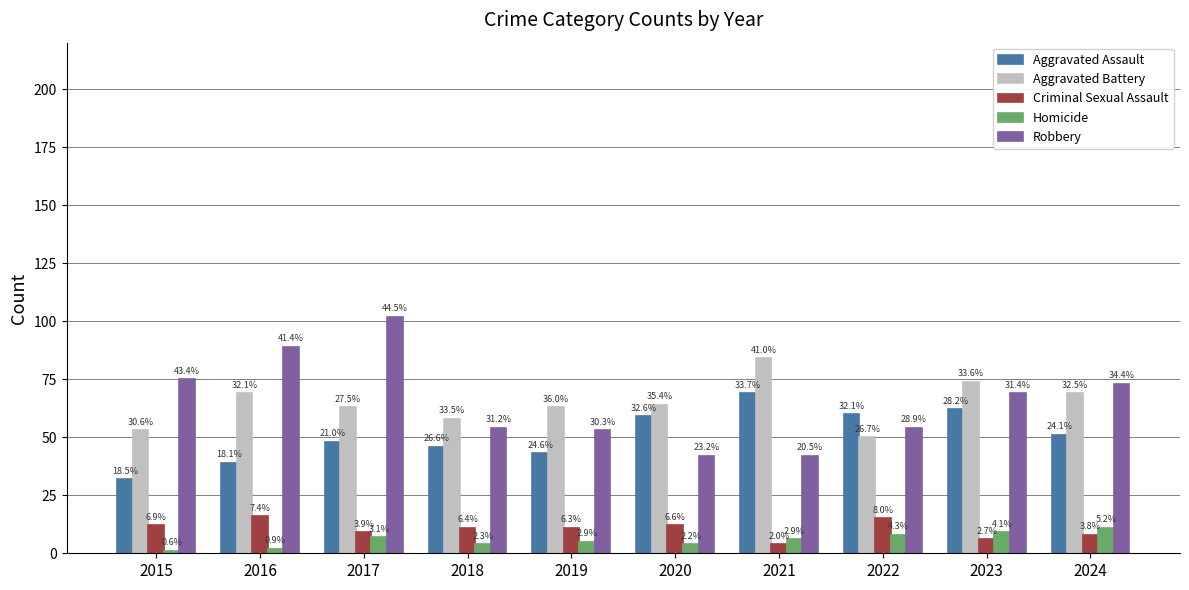

Where is Aggravated Battery nearest to the value 67?

2016